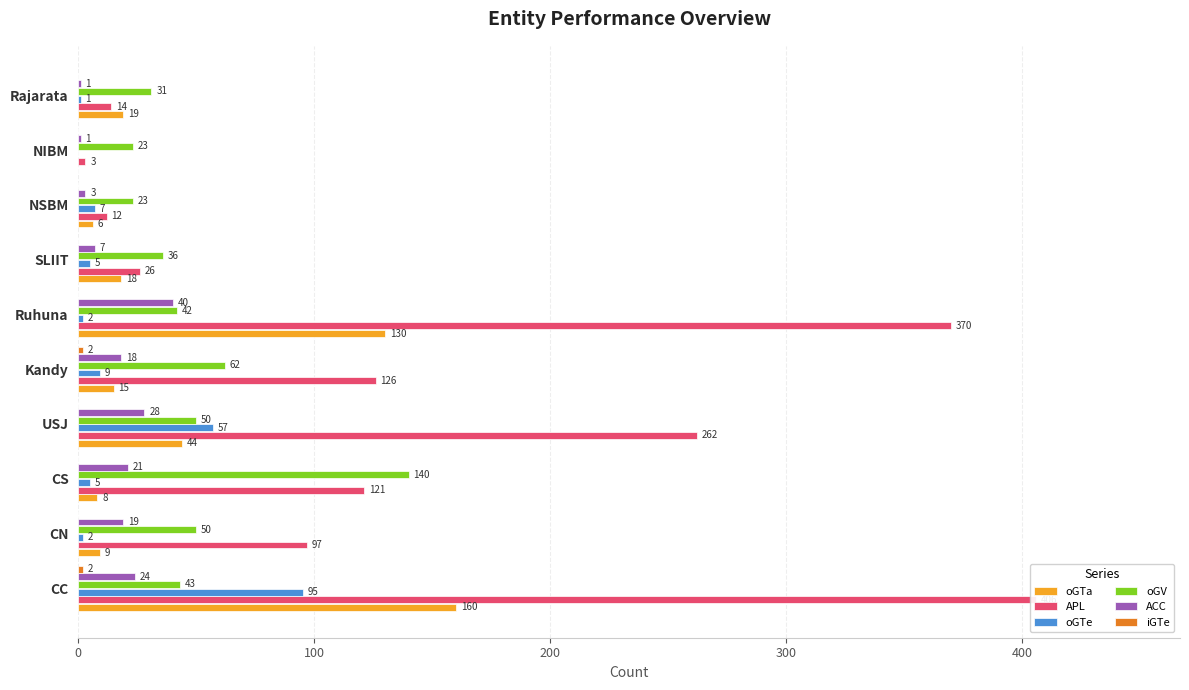

Which series has the largest total across all categories?

APL